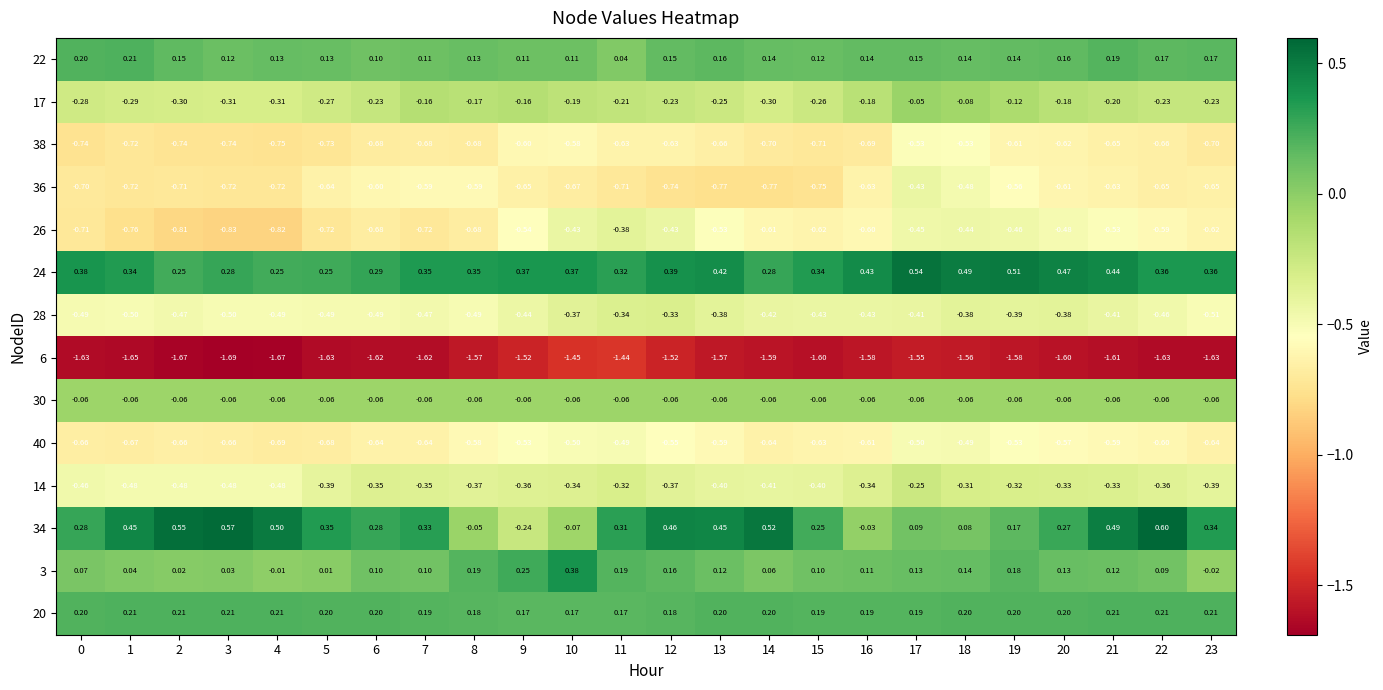

Is the value of 34 at 4 greater than the value of 14 at 22?

Yes